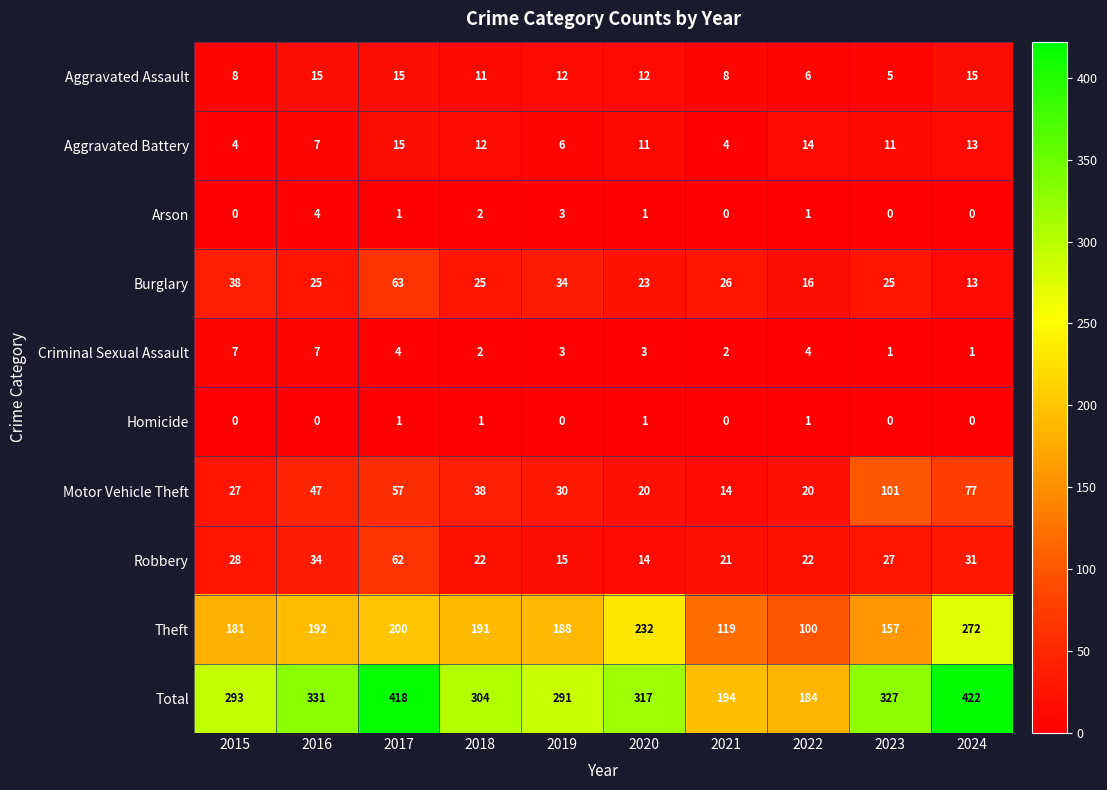

At which category is the sum across all series the highest?

2024